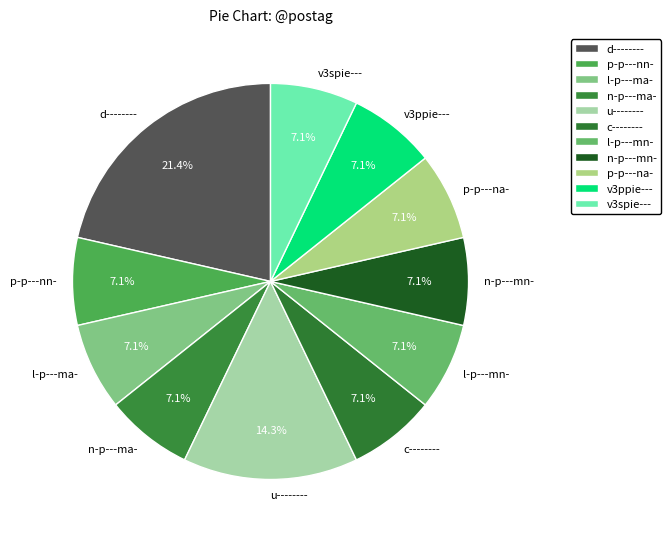

What is the largest slice in the pie chart?

d--------